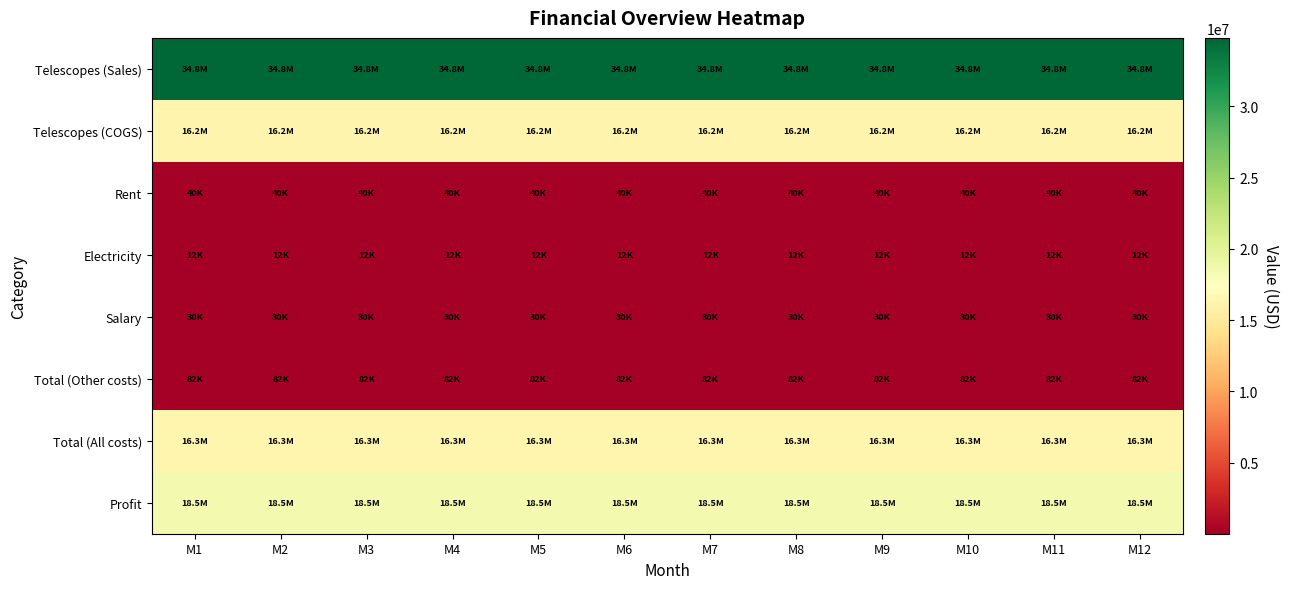

What is the total value across all series at M9?

86001680